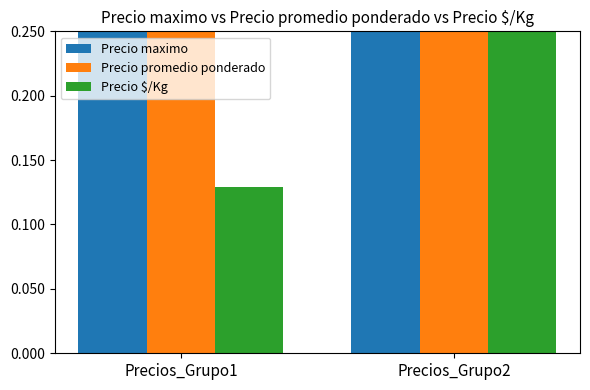

What is the difference between the maximum and minimum values in the Precio $/Kg series?

0.1